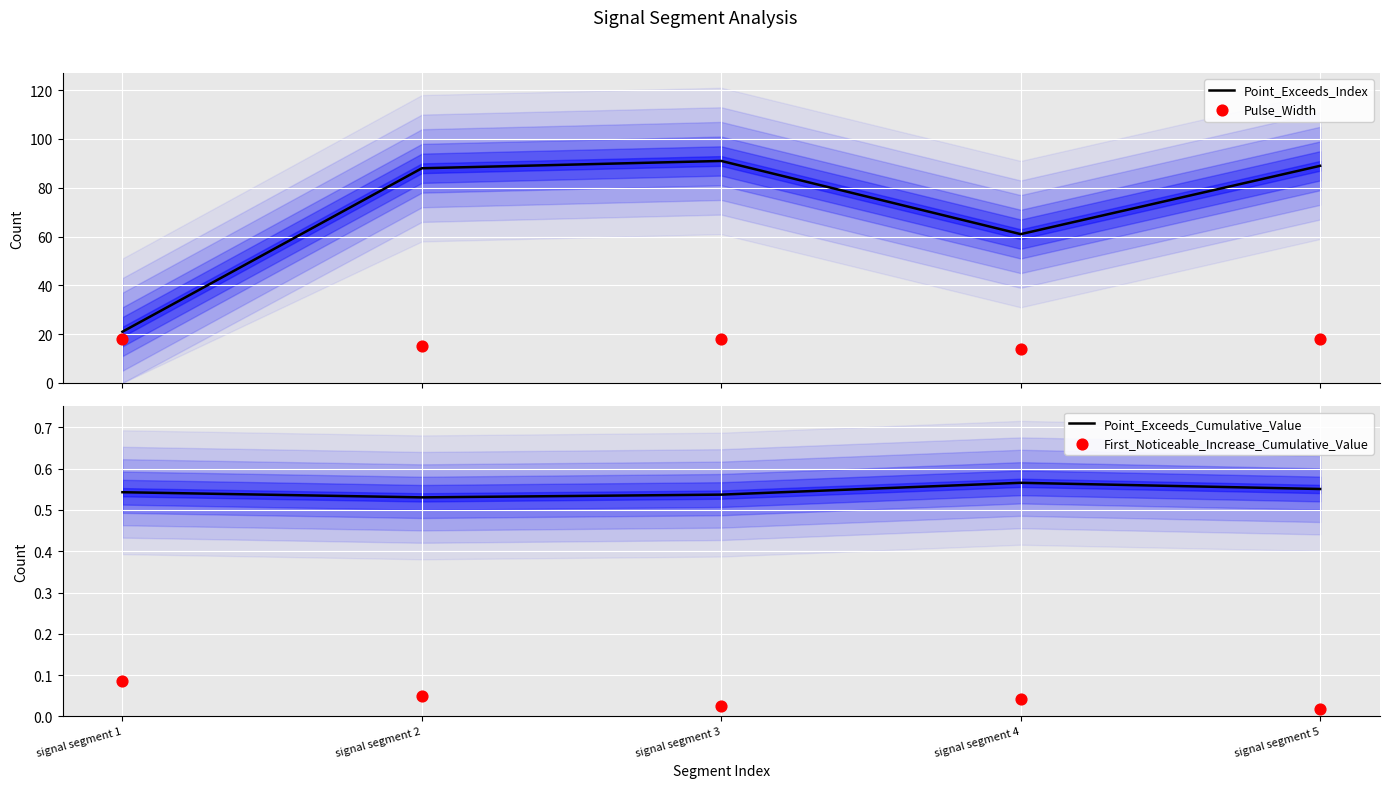

Which series reaches the maximum Y coordinate?

Point_Exceeds_Index